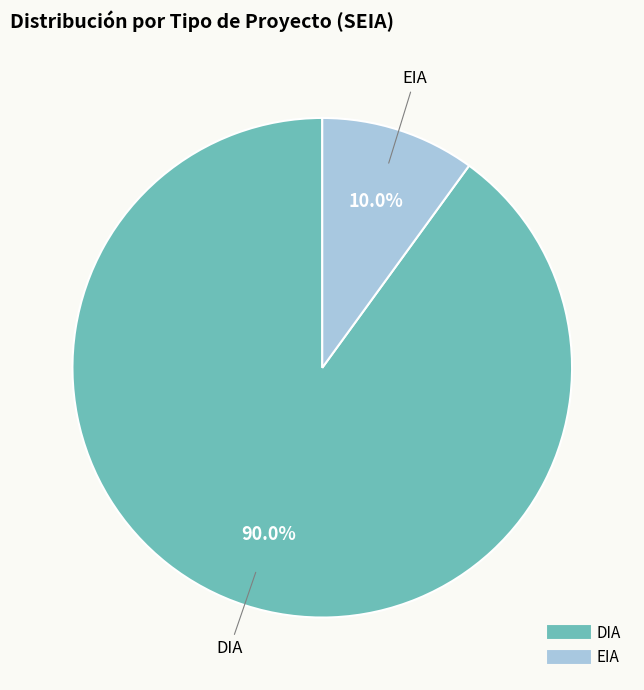

How many segments does this pie chart have?

2